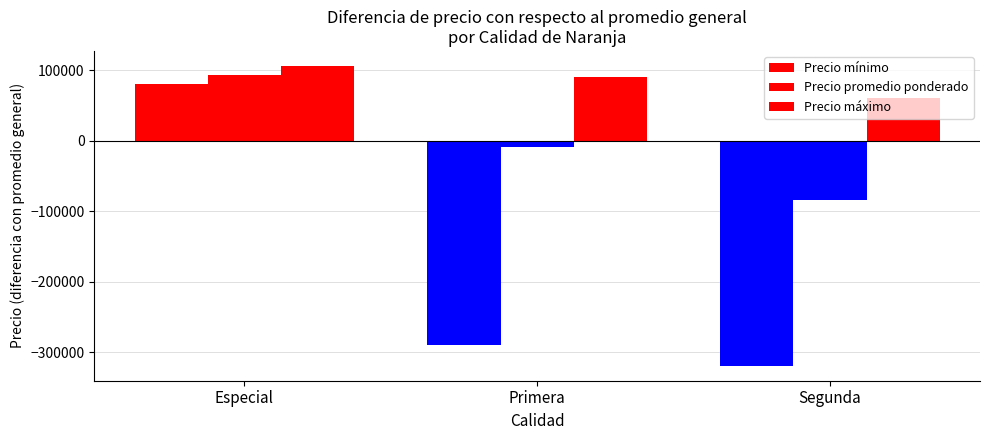

How many series are shown in this chart?

3